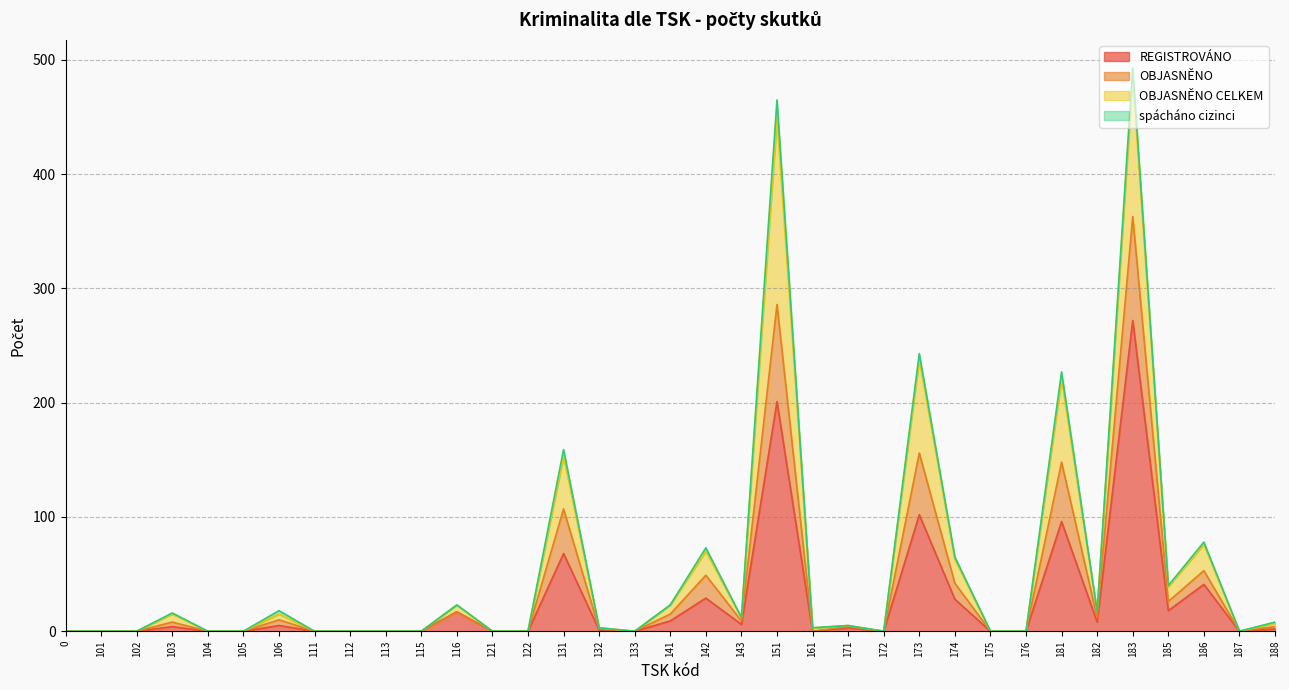

Is the value of OBJASNĚNO CELKEM at 141 greater than the value of REGISTROVÁNO at 141?

Yes